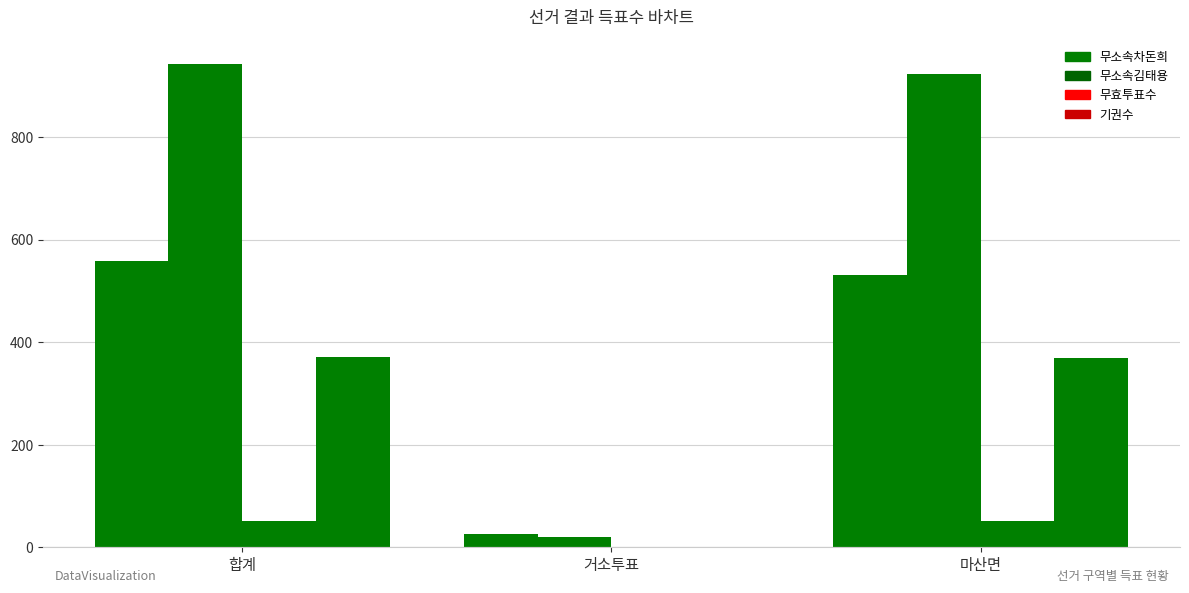

Is the value of 무소속차돈희 at 합계 greater than the value of 무소속김태용 at 거소투표?

Yes